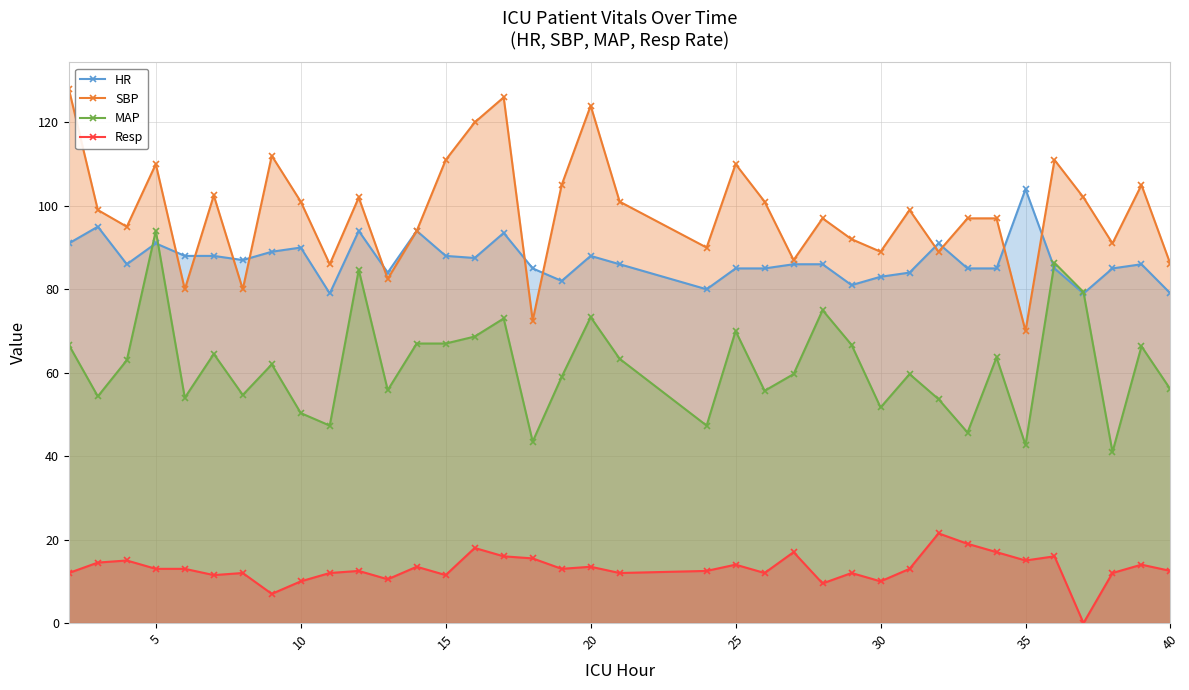

Does the chart have visible grid lines?

Yes